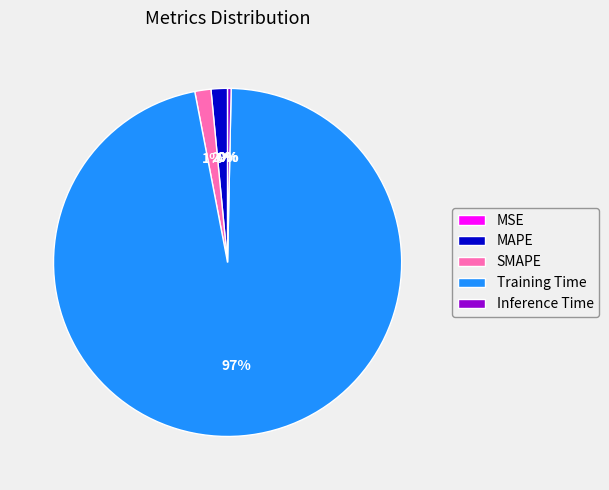

True or false: Inference Time accounts for 0% of the total.

True